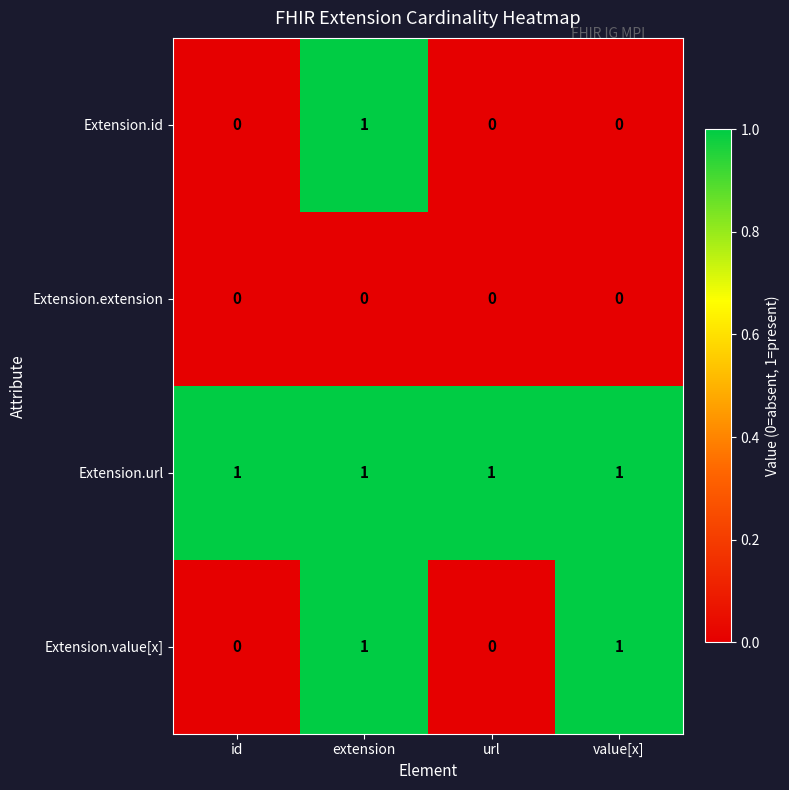

What is the spread (max minus min) of values at id?

1